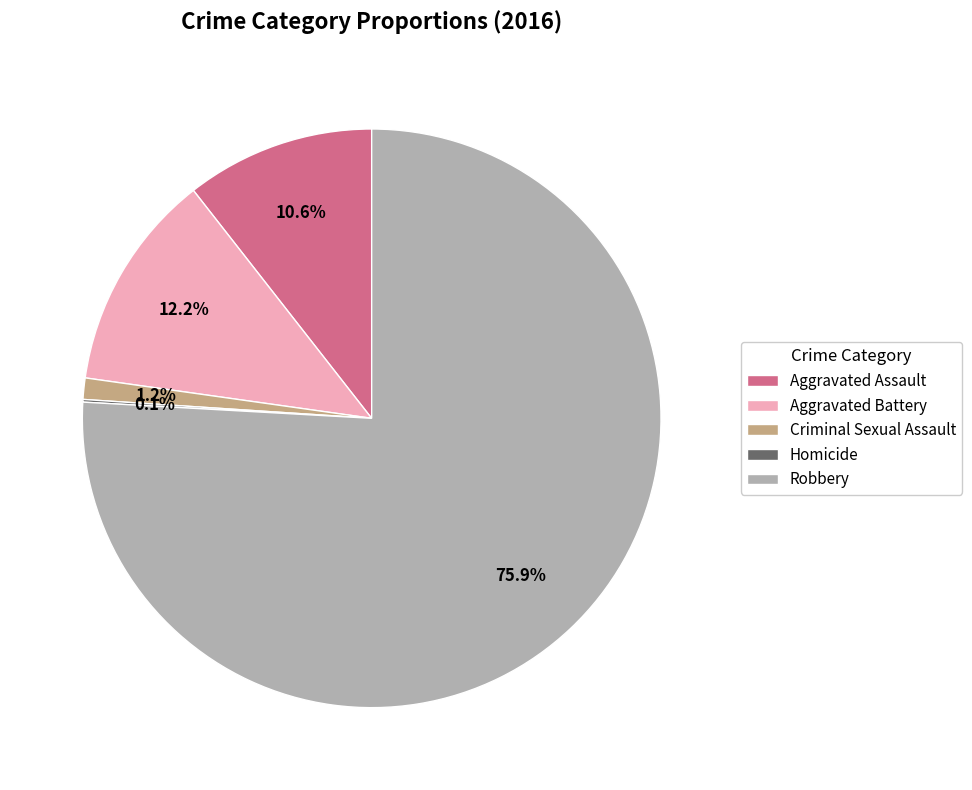

Combined, do Aggravated Assault and Aggravated Battery account for over 50%?

No